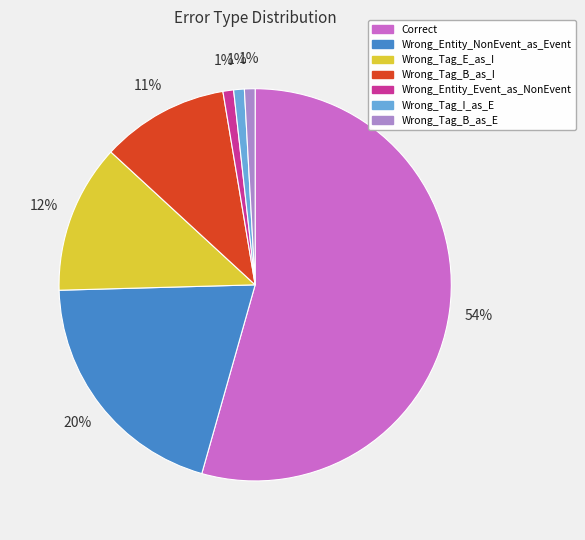

Is Correct the majority of the pie?

Yes